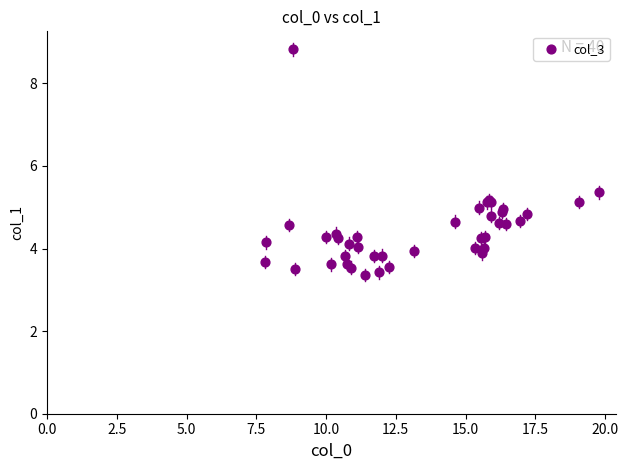

What Y value in the scatter plot is closest to 6?

5.4